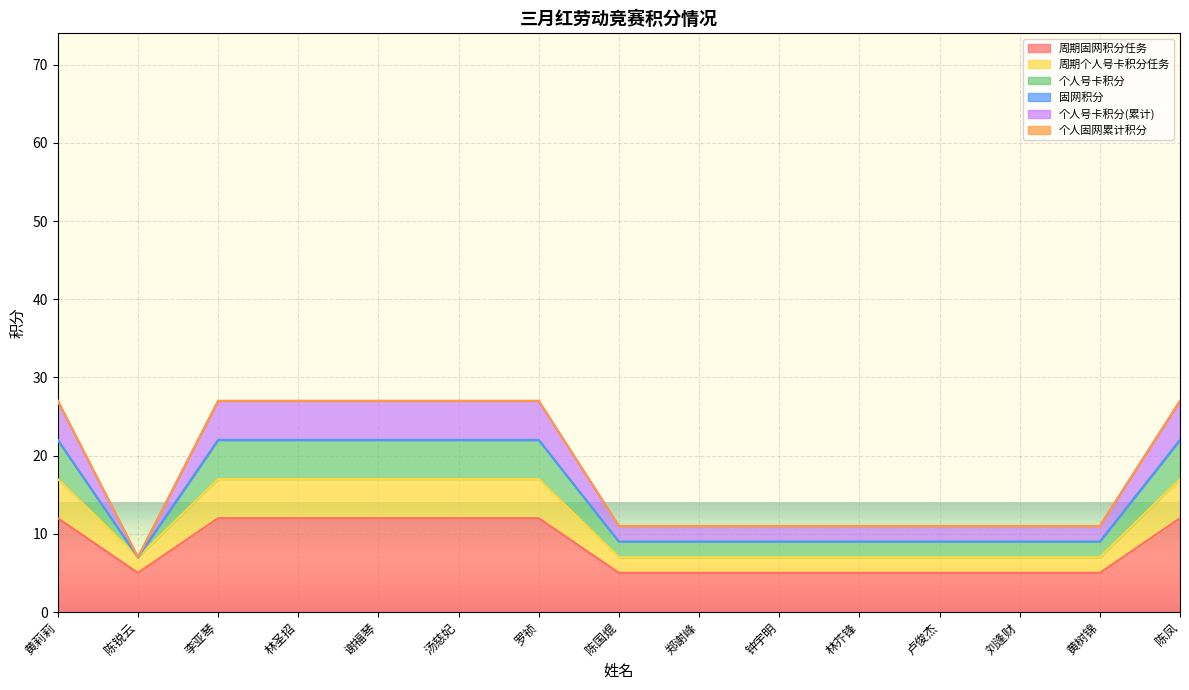

What is the label of the 2nd point from the right?

黄树锦